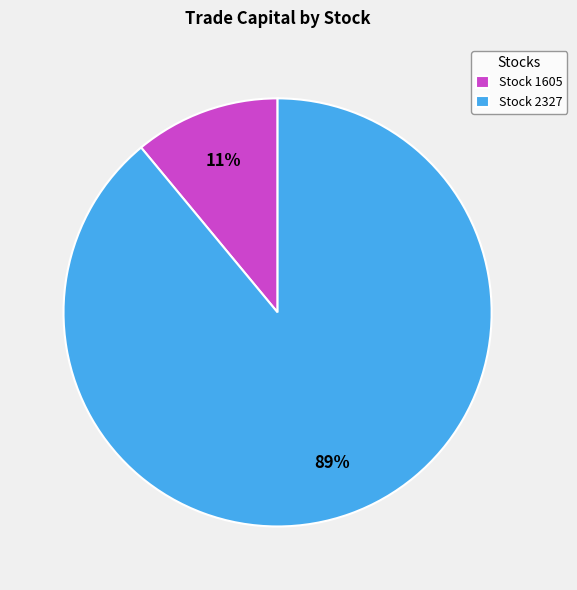

True or false: Stock 1605 accounts for 11% of the total.

True